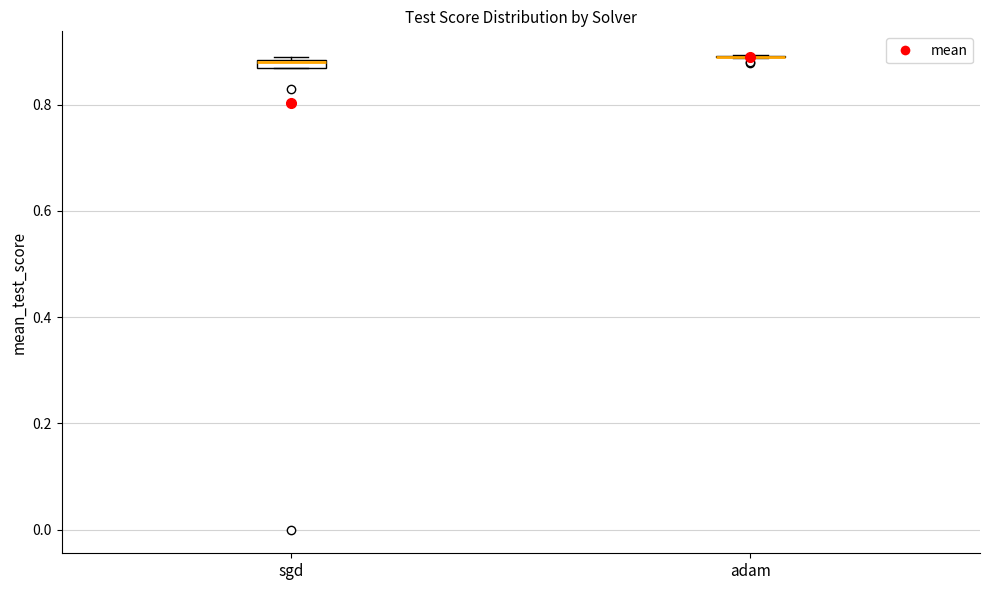

Where is the lower edge of the box for sgd on the y-axis? The values are not printed on the chart, so give them approximately, as read against the axis.

0.86